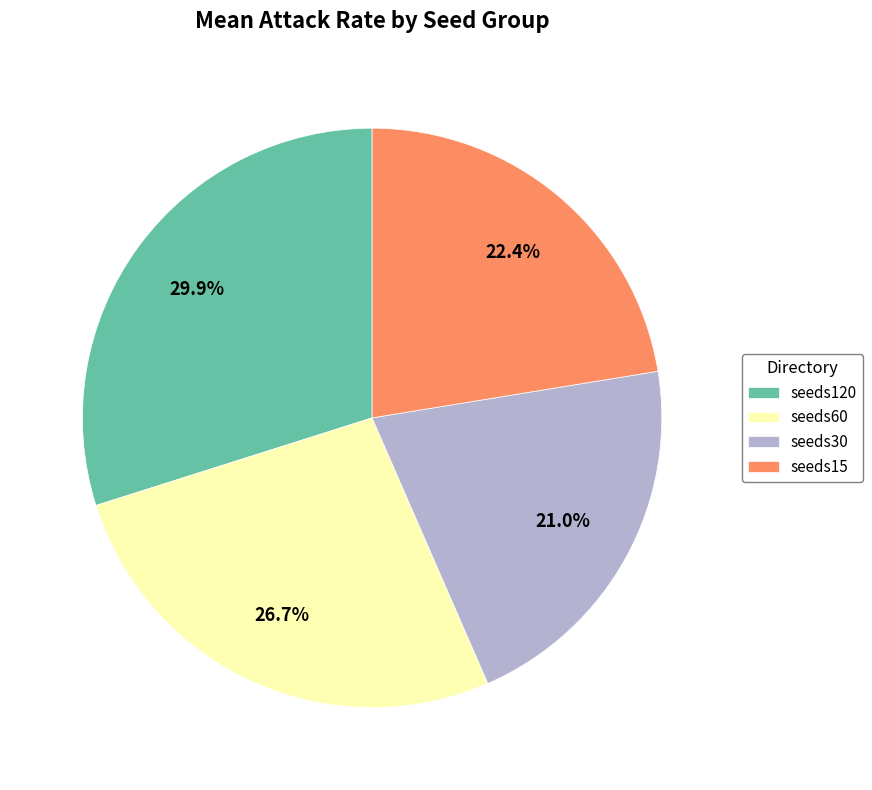

What percentage is NOT represented by seeds30?

79.0%